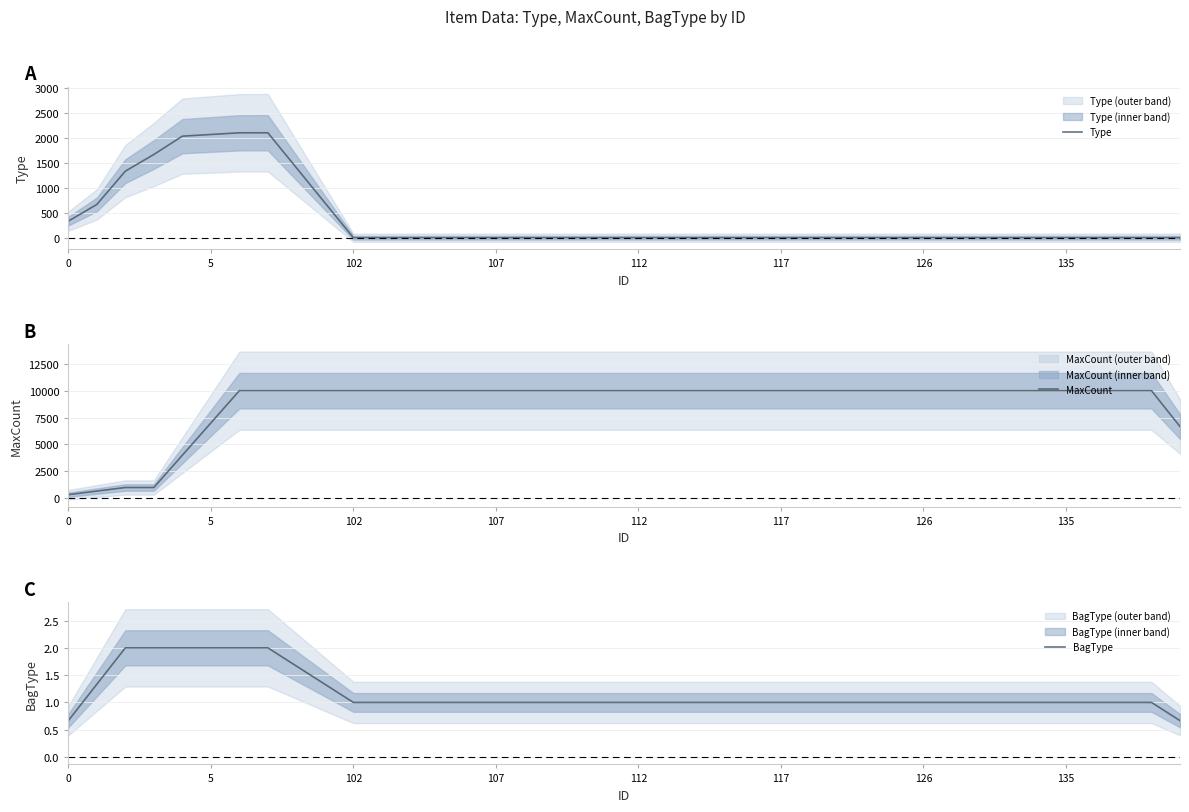

How many values in the Type series exceed 1?

10